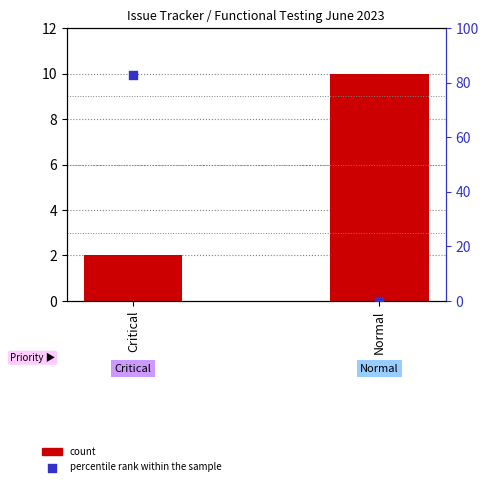

Is the value of percentile rank within the sample at Normal greater than the value of count at Critical?

No